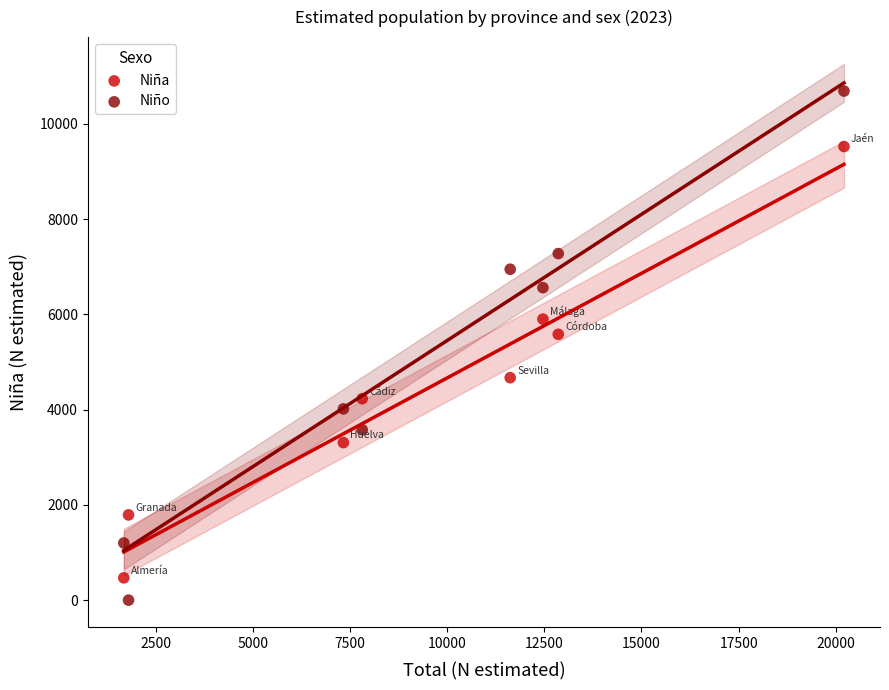

Across all data points, what is the range of X values (max minus min)?

18547